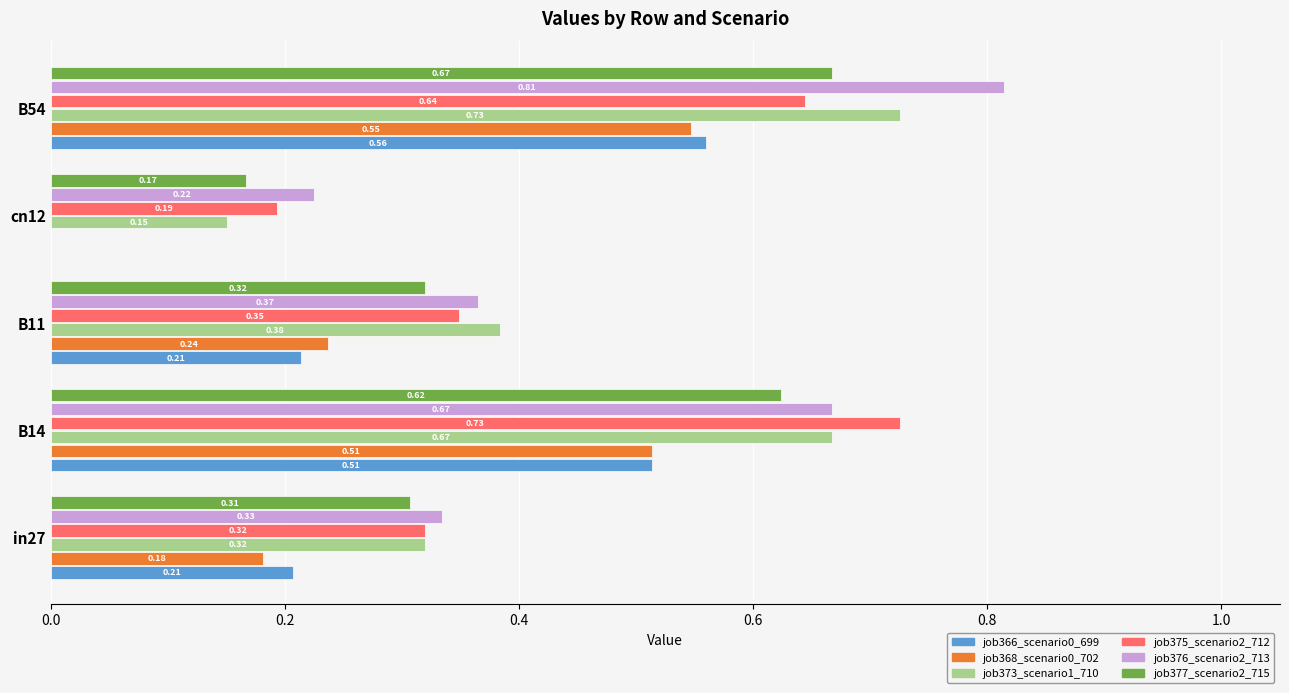

What is the total value across all series at B54?

4.0